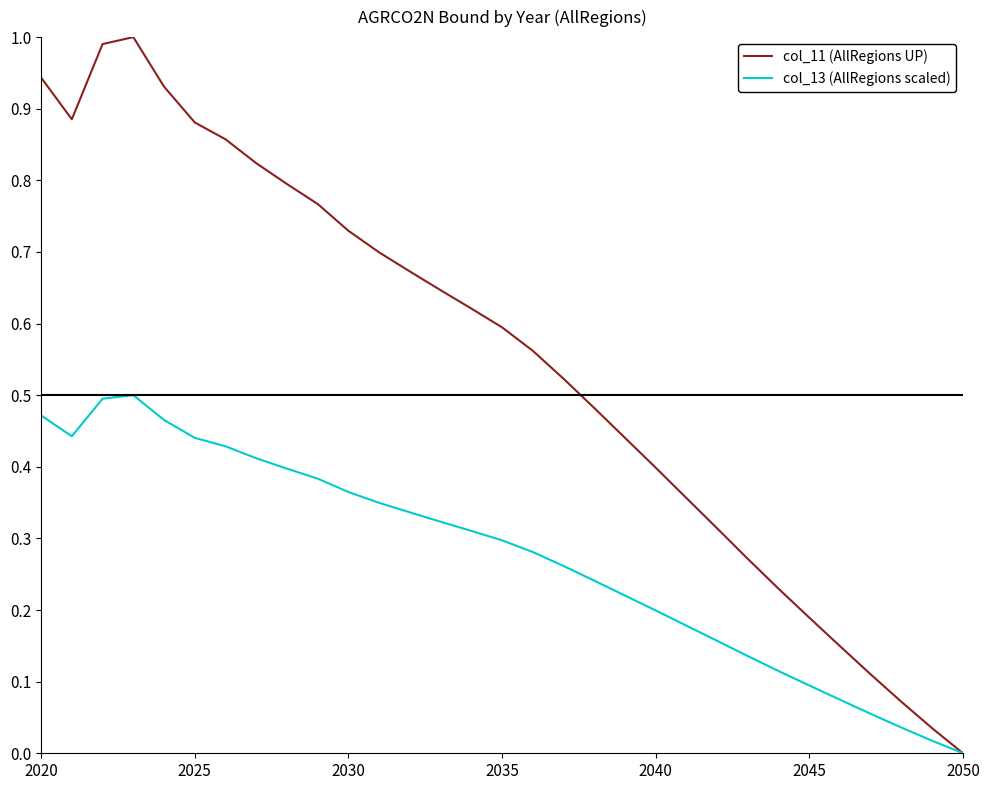

Which series has the largest range (max minus min)?

col_11 (AllRegions UP)